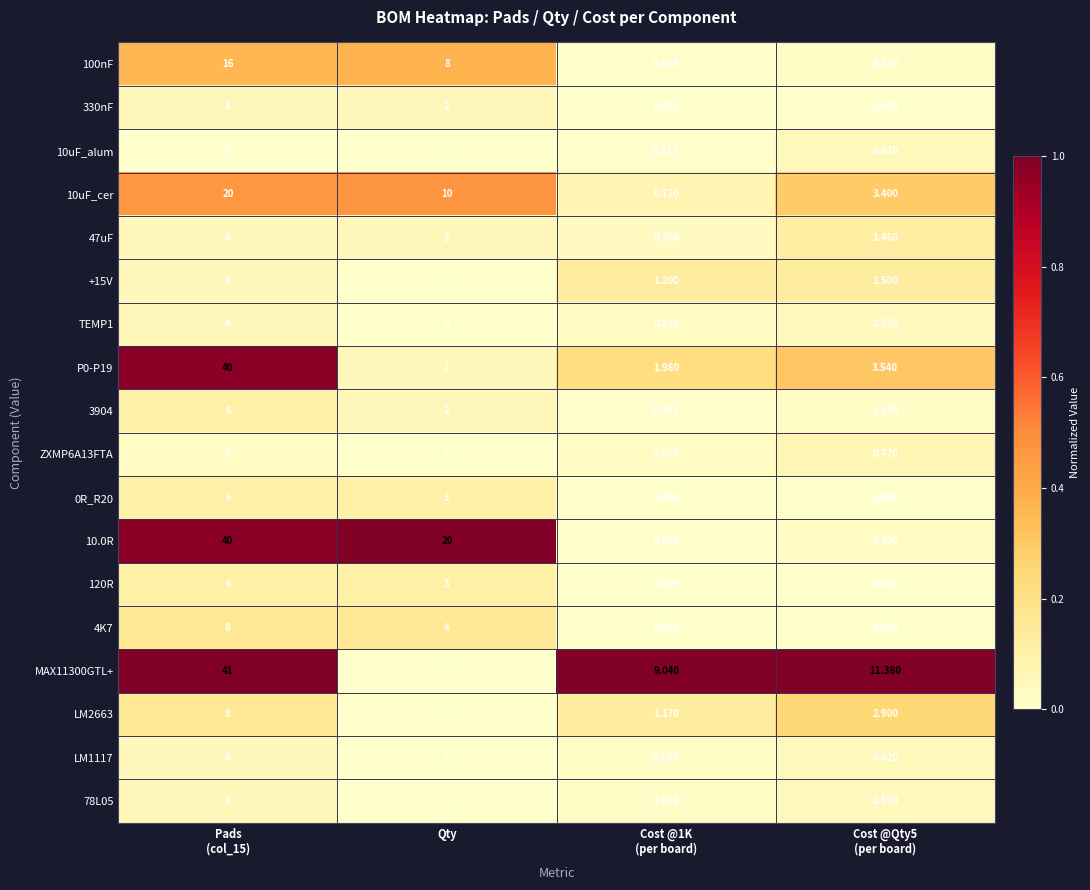

At which label is 330nF closest to 2?

Qty